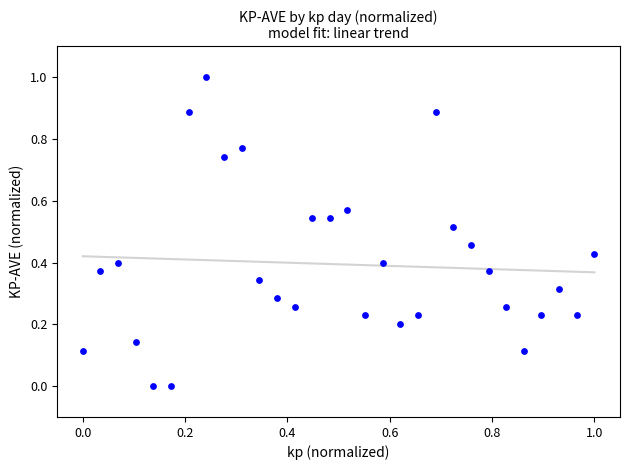

What is the range of X values (max minus min)?

1.0